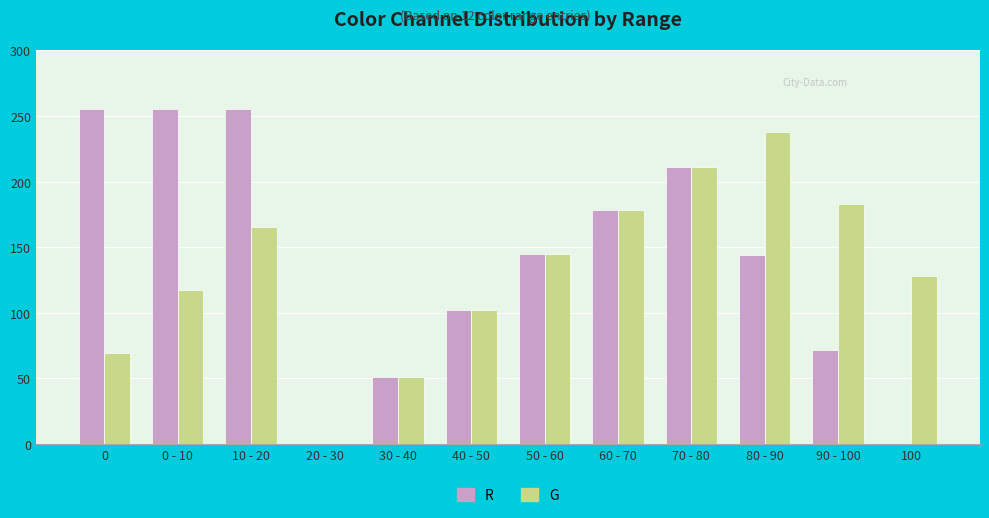

The value of R at 0 is 412. True or false?

False